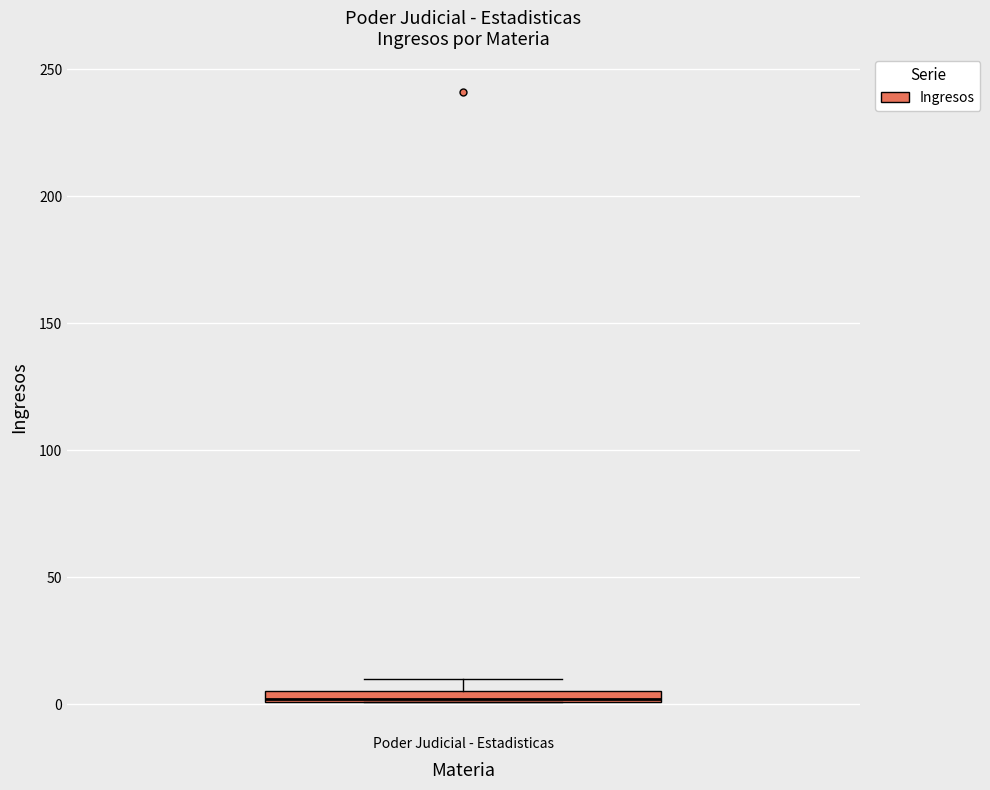

Where is the lower edge of the box for Poder Judicial - Estadisticas on the y-axis? The values are not printed on the chart, so give them approximately, as read against the axis.

0